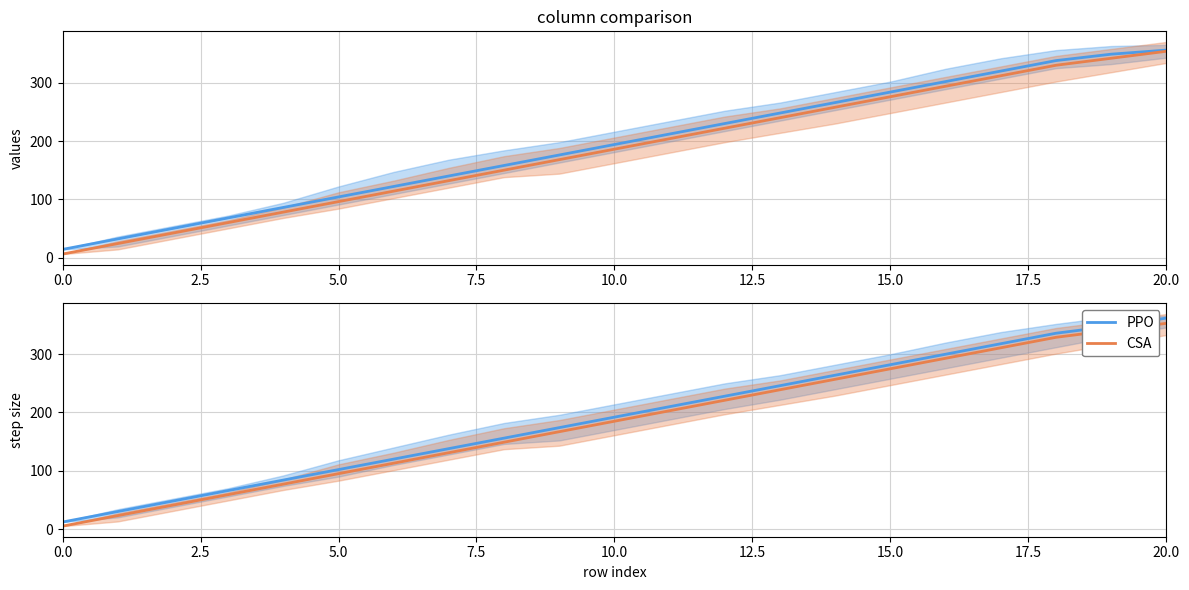

What is the sum of all CSA values?

3867